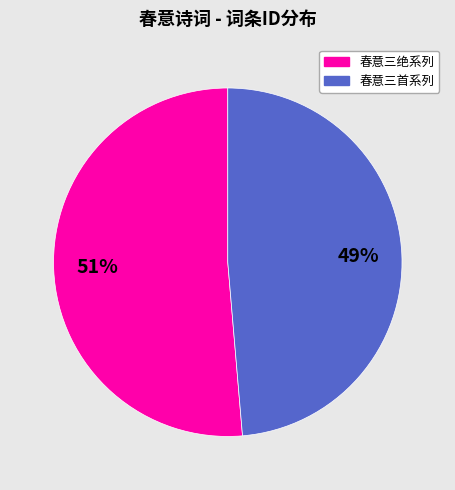

Rank the categories by value from highest to lowest.

春意三绝系列, 春意三首系列